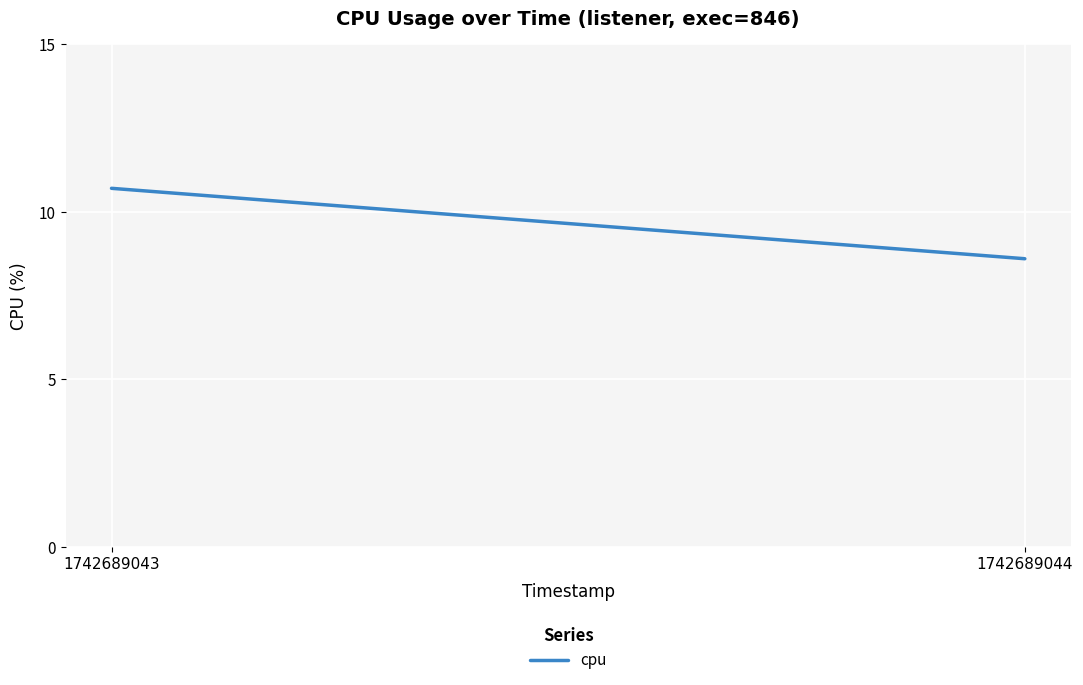

Rank the categories by value from lowest to highest.

1742689044, 1742689043